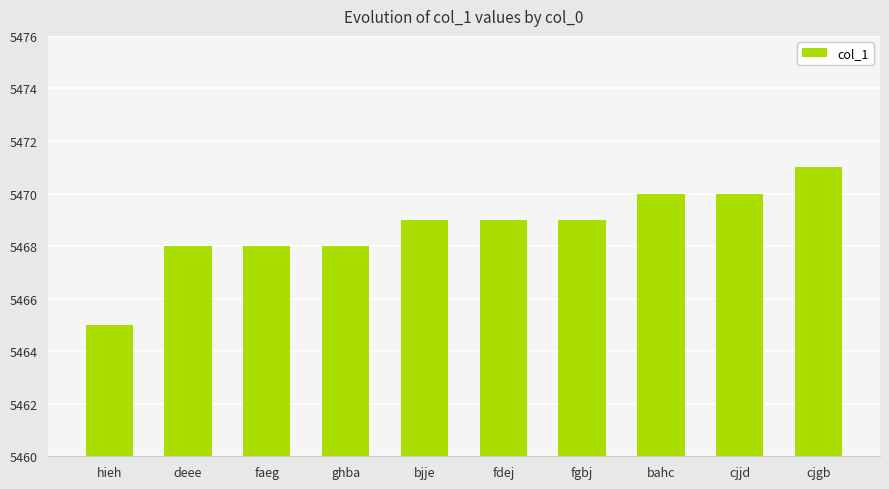

Does the chart contain stacked bars?

No